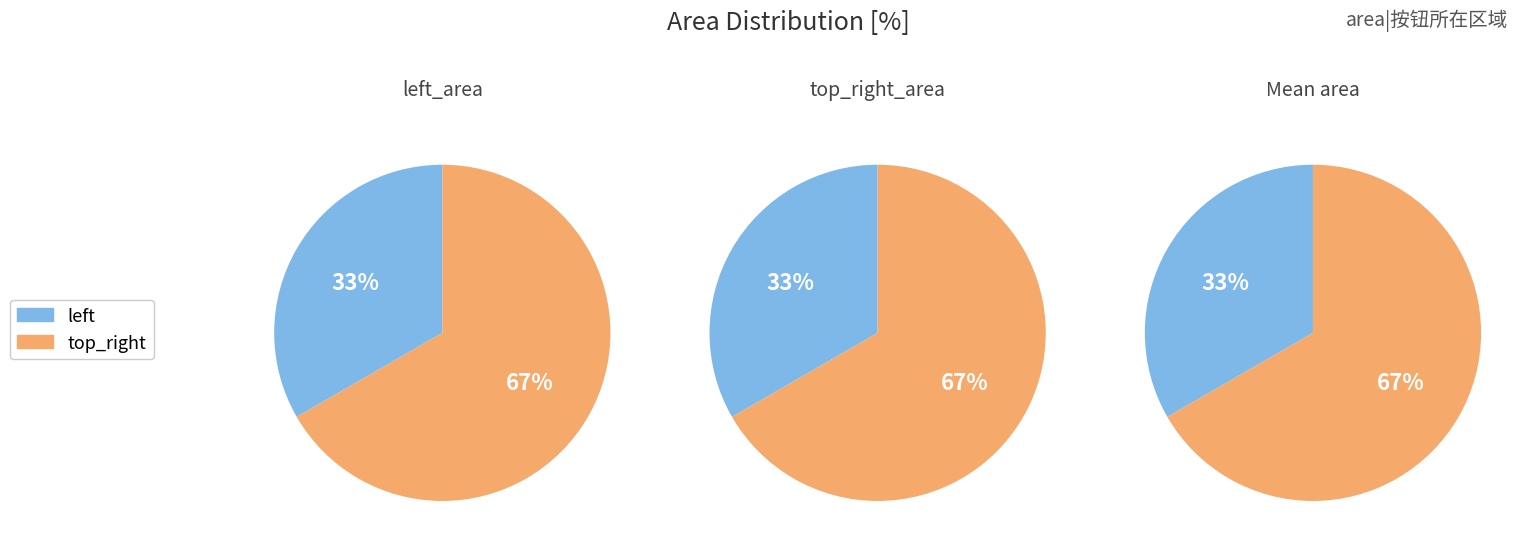

Count the number of slices in the pie.

2